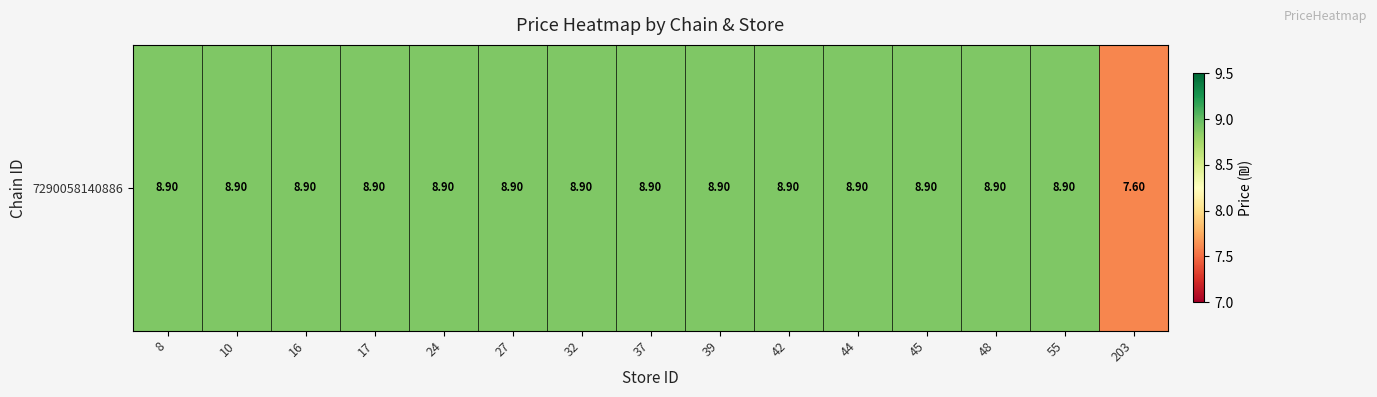

Rank the categories by value from highest to lowest.

8, 10, 16, 17, 24, 27, 32, 37, 39, 42, 44, 45, 48, 55, 203